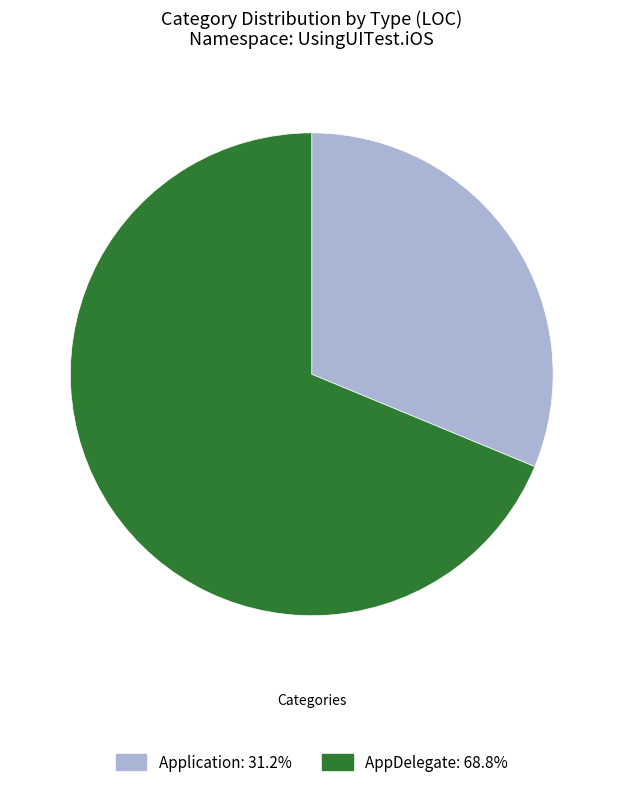

Which slice is the largest?

AppDelegate